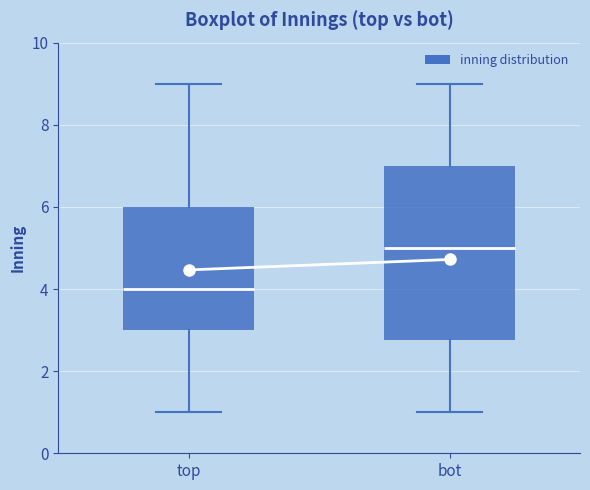

Which box's median line is the highest?

bot